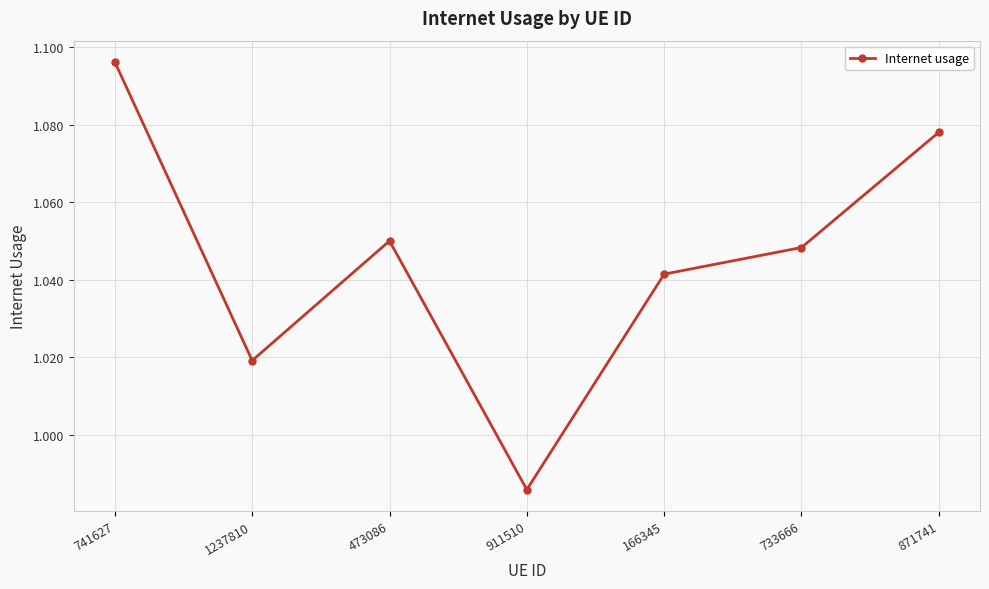

At which label is the value closest to 1?

911510